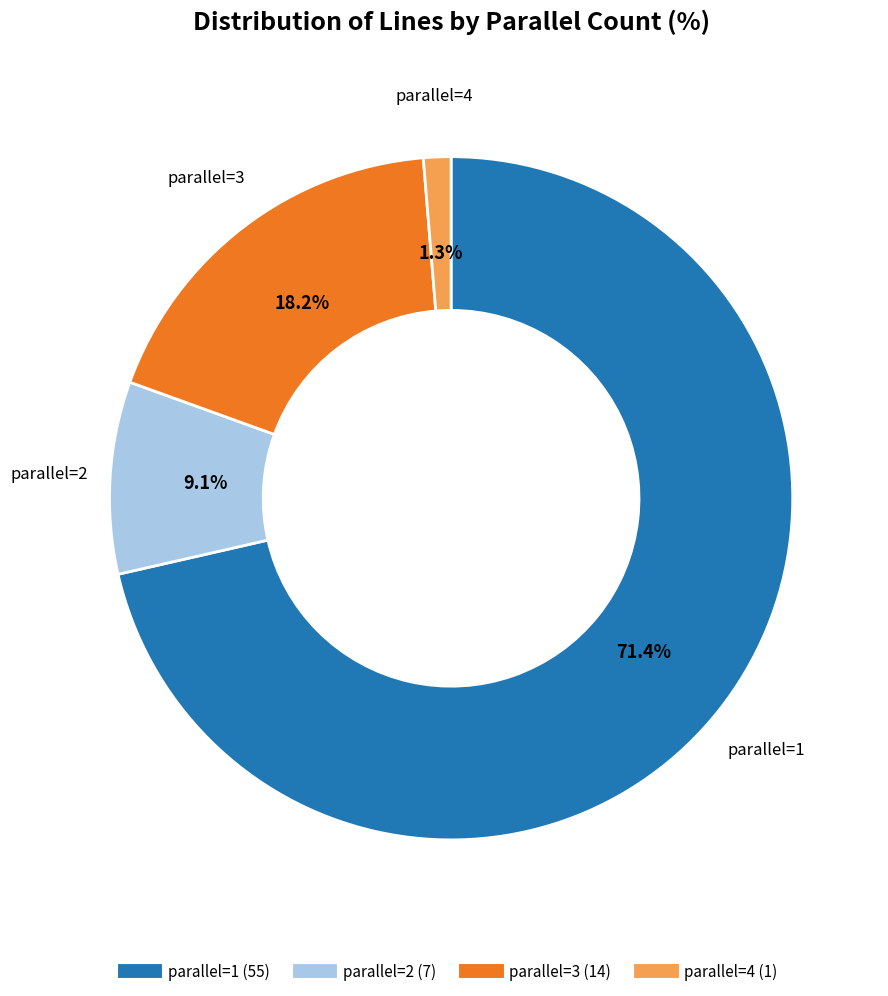

Does any single category account for the majority?

Yes